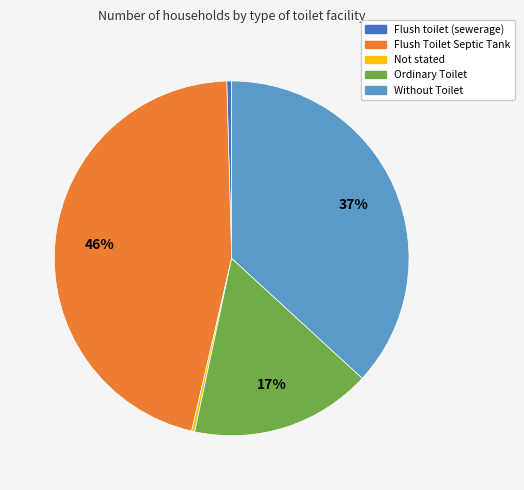

True or false: Ordinary Toilet accounts for 17% of the total.

True